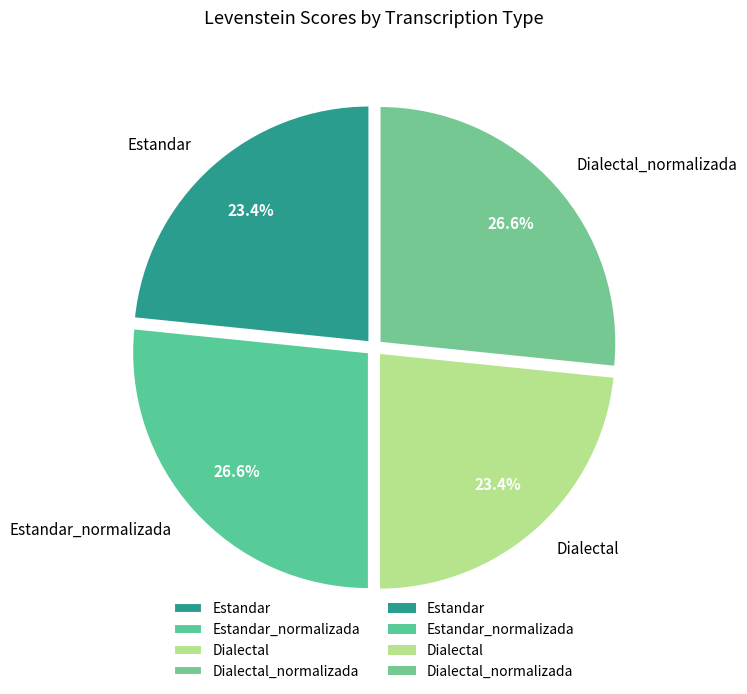

Approximately how many times larger is the value at Estandar compared to Estandar_normalizada?

0.9